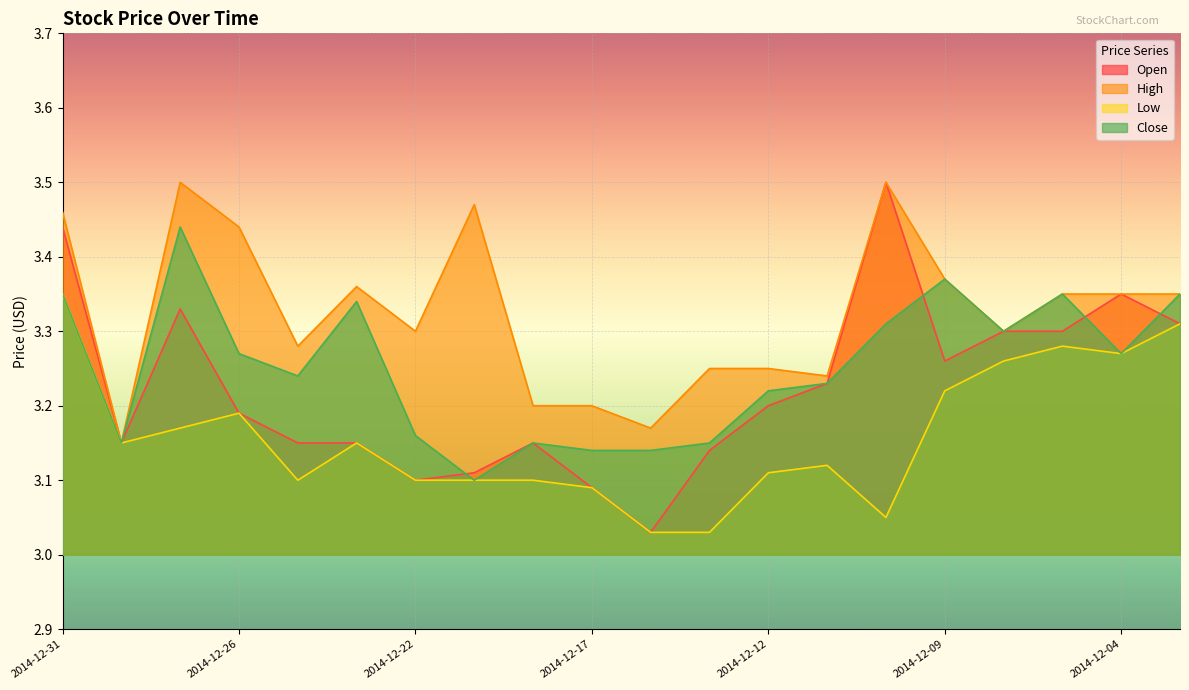

At how many categories does at least one series exceed 3?

20